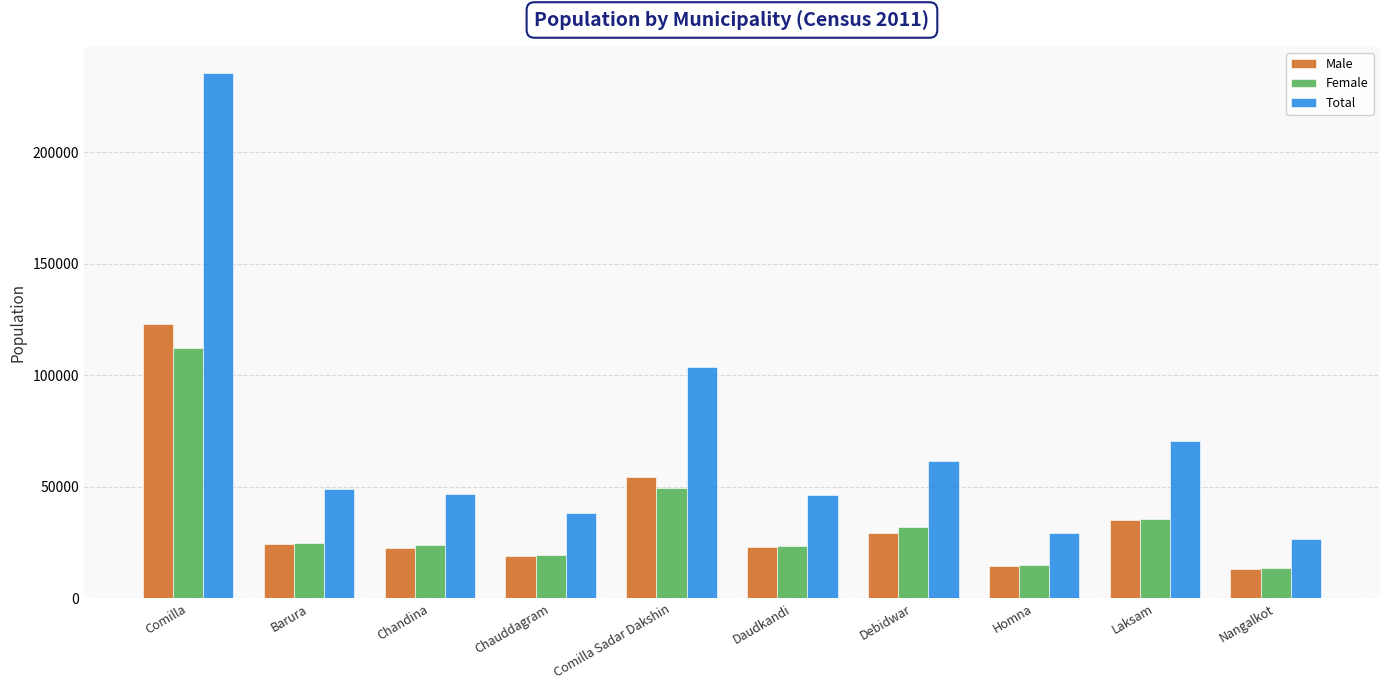

How many data points in Total are less than 49126?

5